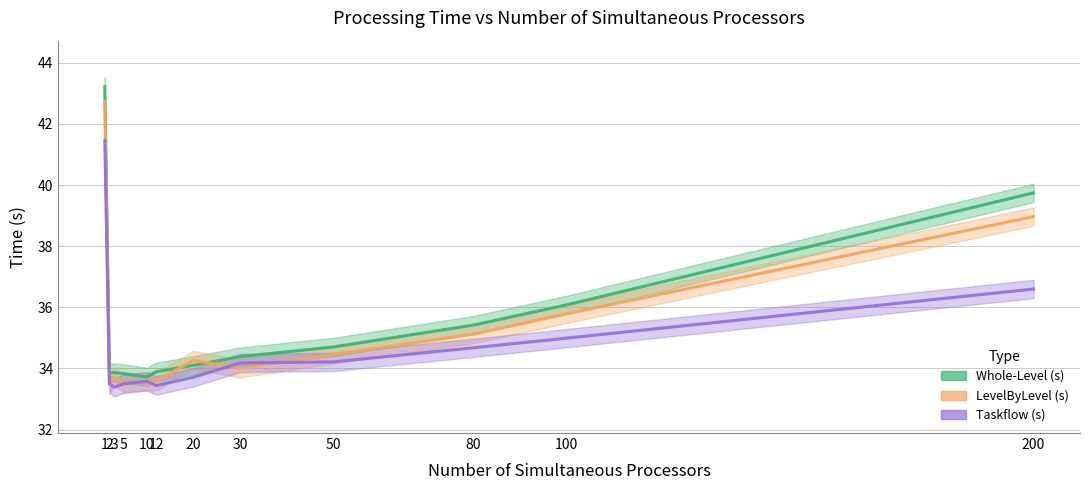

True or false: Whole-Level (s) and Taskflow (s) intersect in this chart.

False